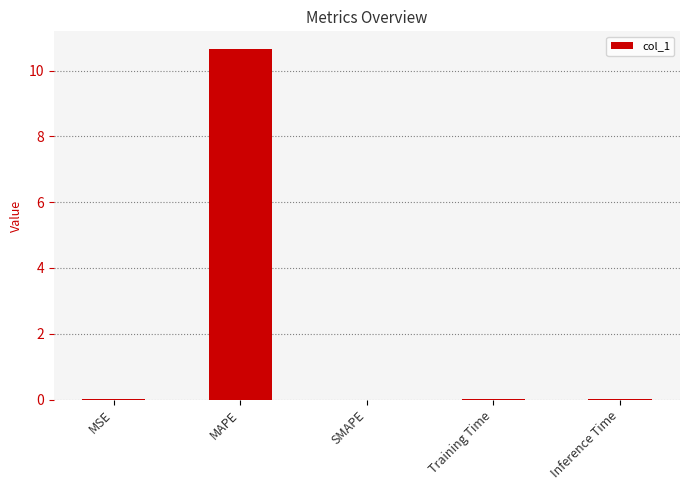

Does the chart contain stacked bars?

No